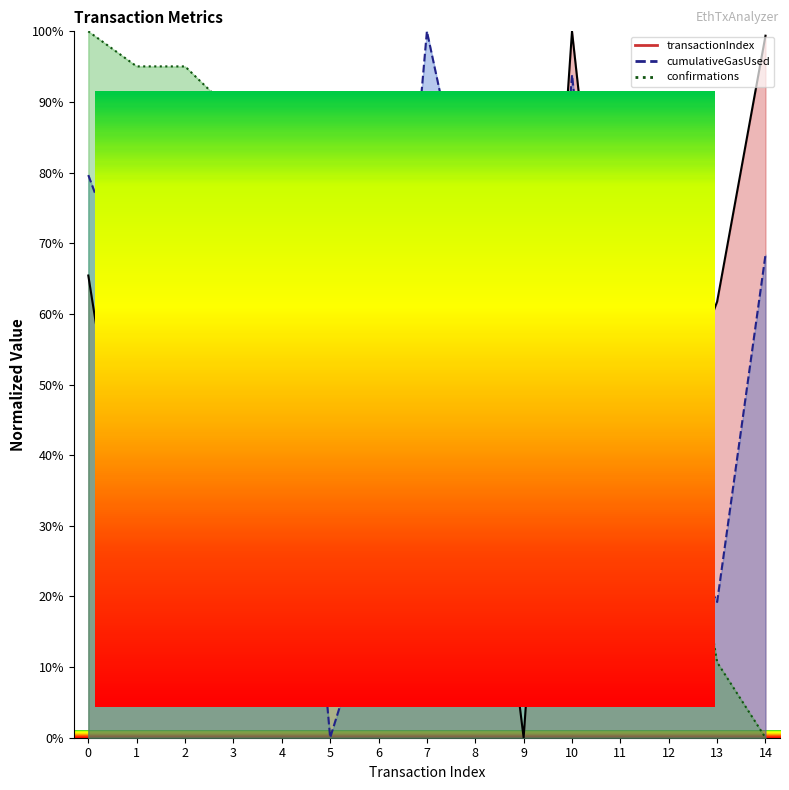

At how many categories does at least one series exceed 42?

15